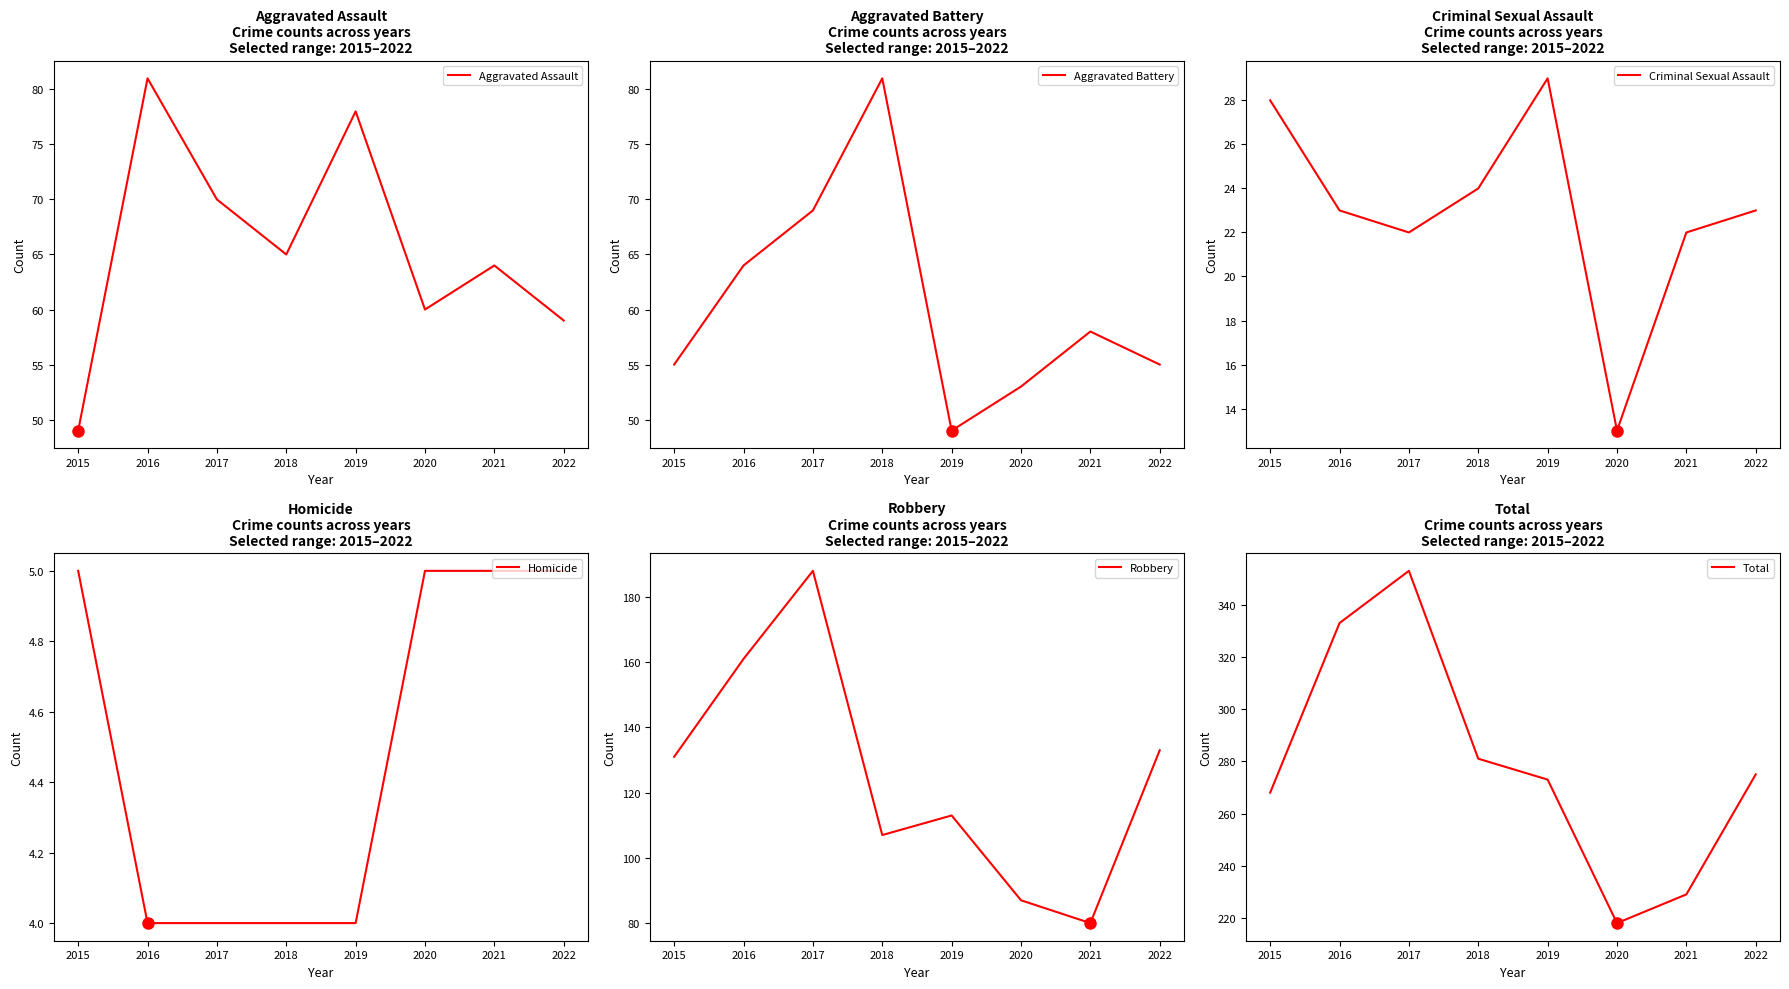

True or false: Homicide and Robbery cross at least once.

False